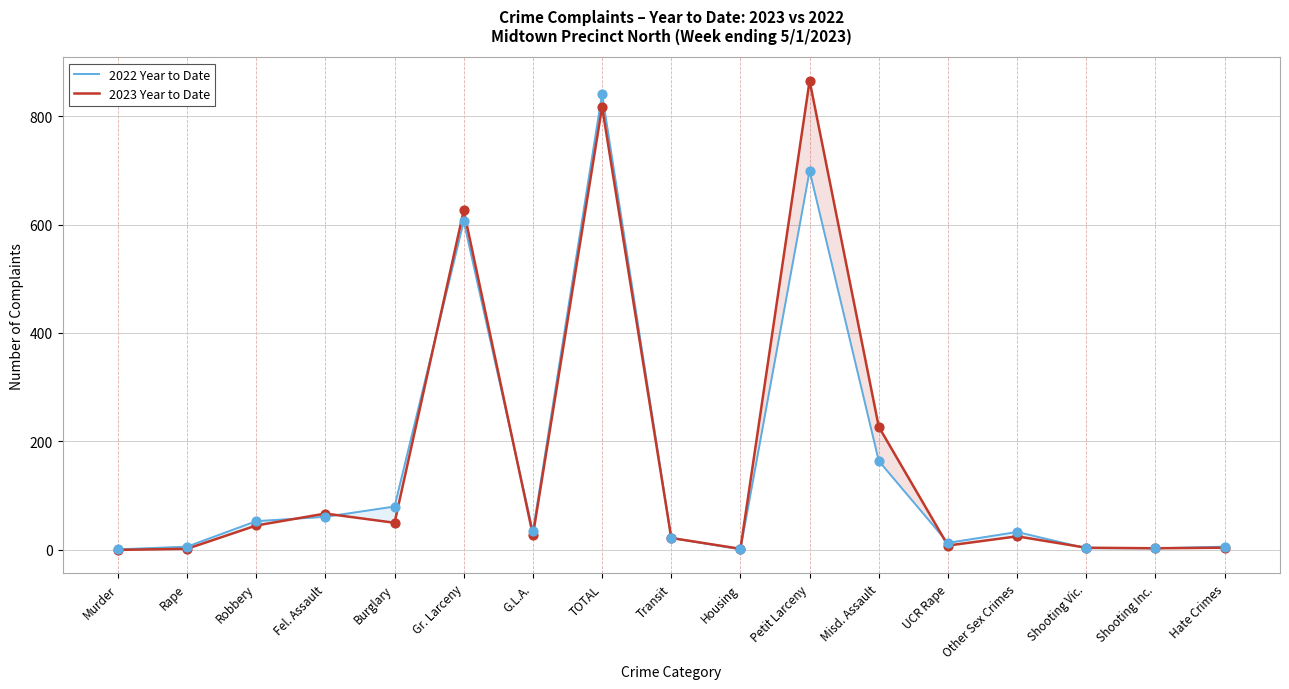

Which series reaches the maximum Y coordinate?

2023 Year to Date